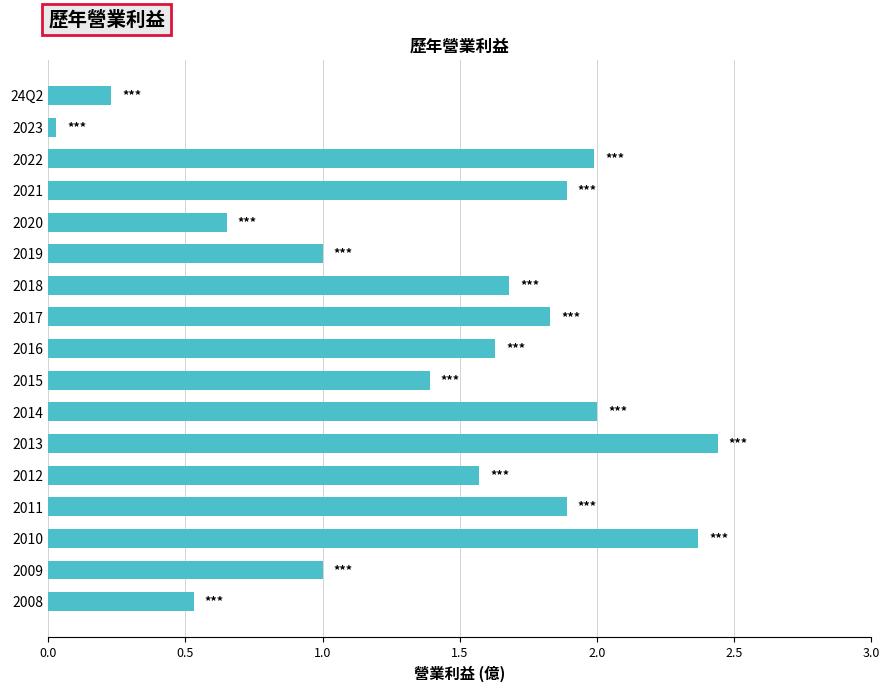

Read the value at 2021.

1.9